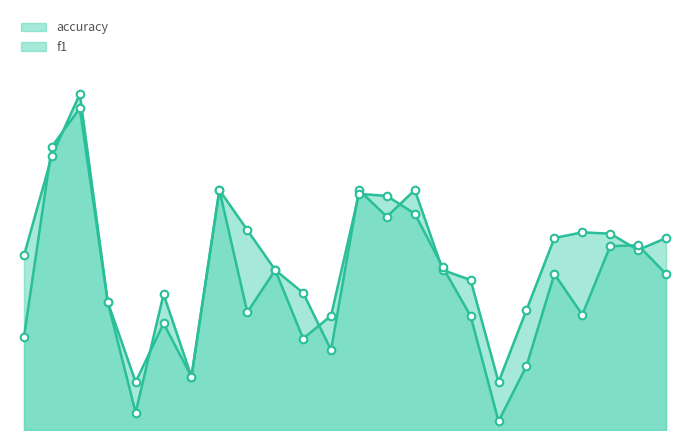

Which series reaches the minimum Y coordinate?

f1